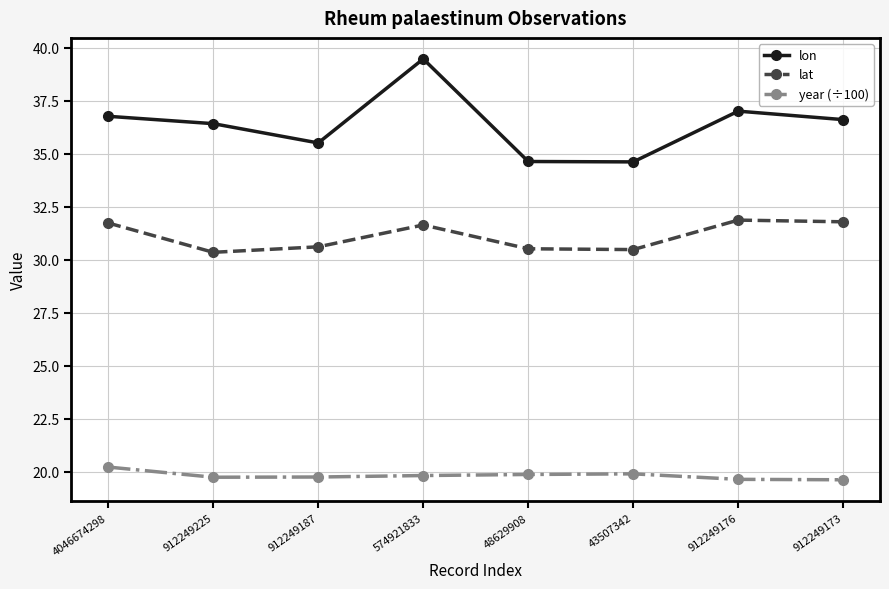

What is the difference between the second highest and second lowest values in the lon series?

2.4